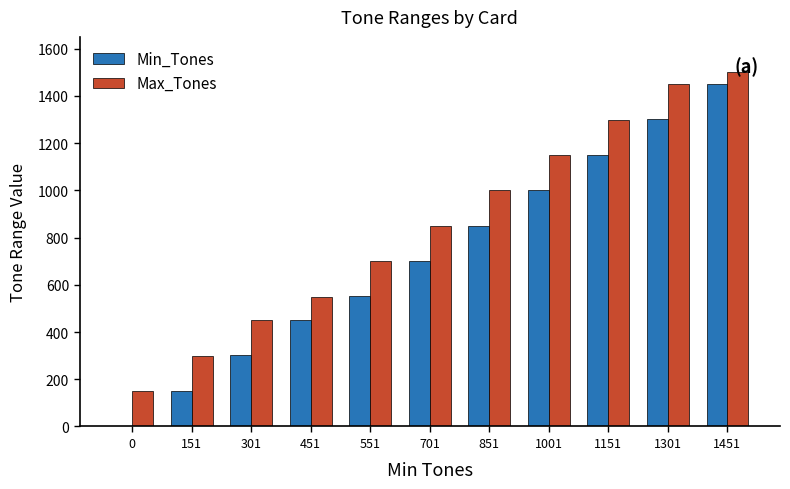

What is the average value of the Min_Tones series?

719